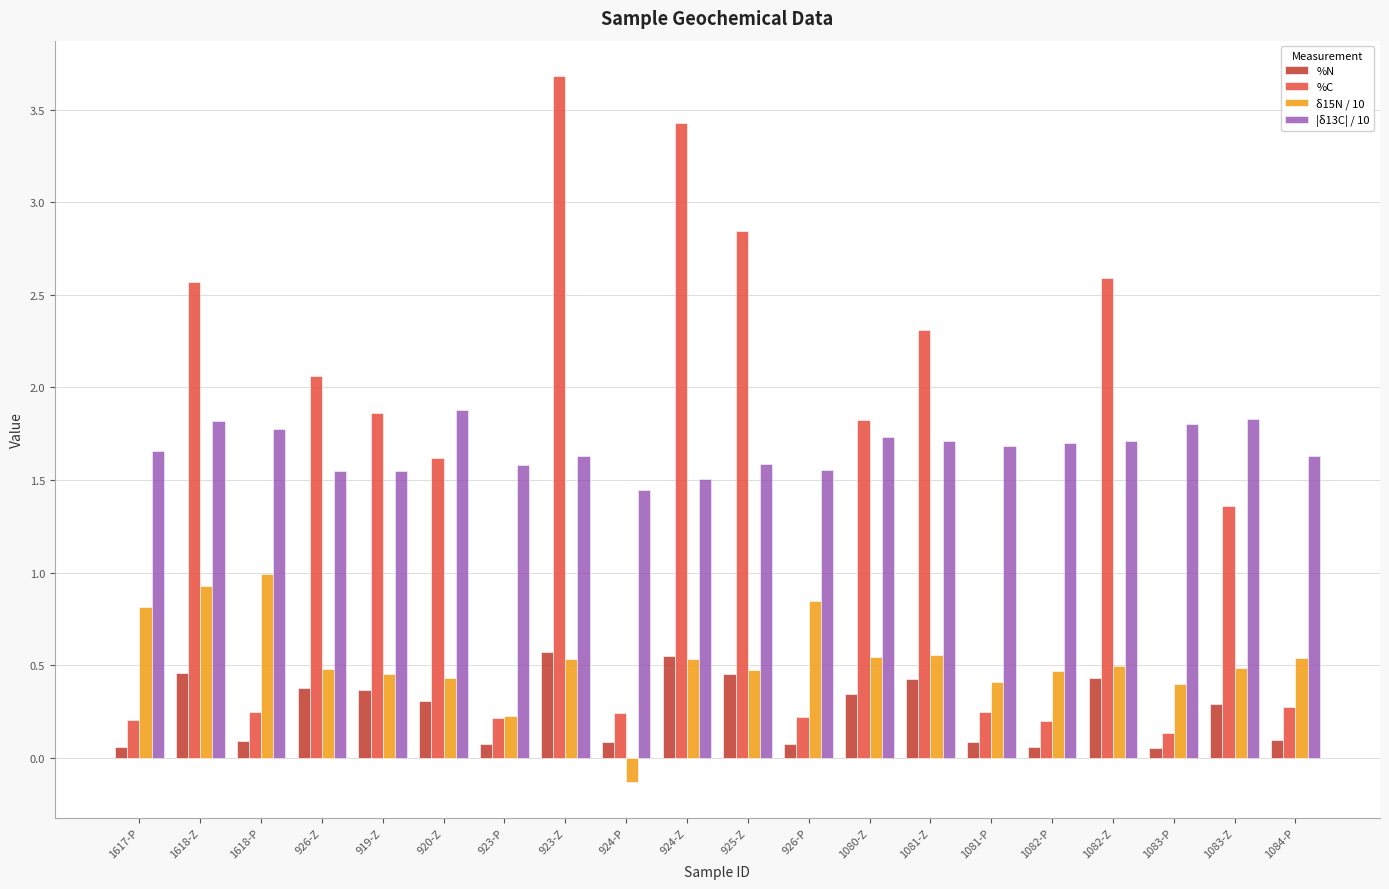

Count the |δ13C| / 10 values in the range 1 to 2.

20